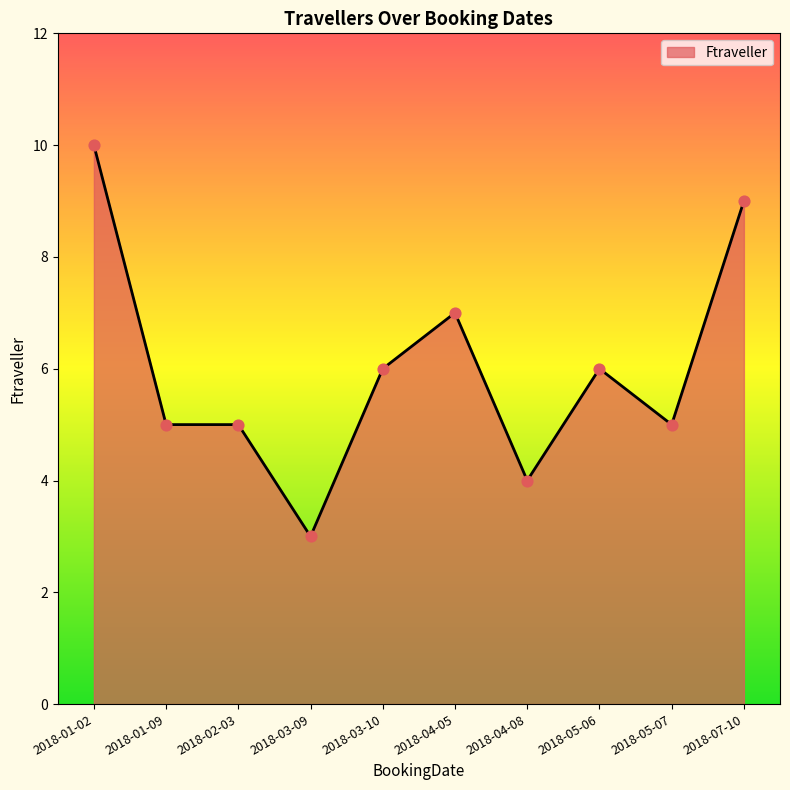

Which has a higher value, 2018-05-06 or 2018-02-03?

2018-05-06